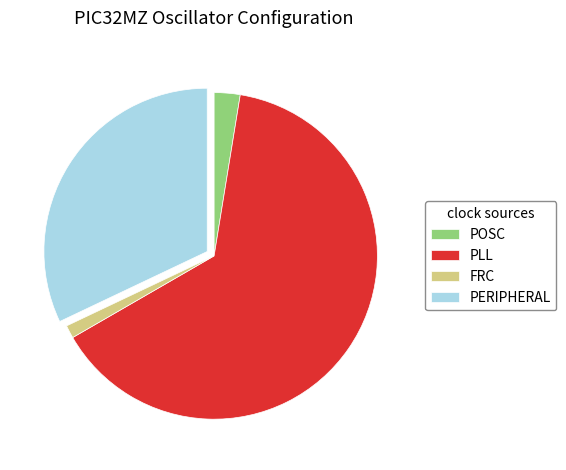

Do FRC and POSC together represent more than half of the pie?

No